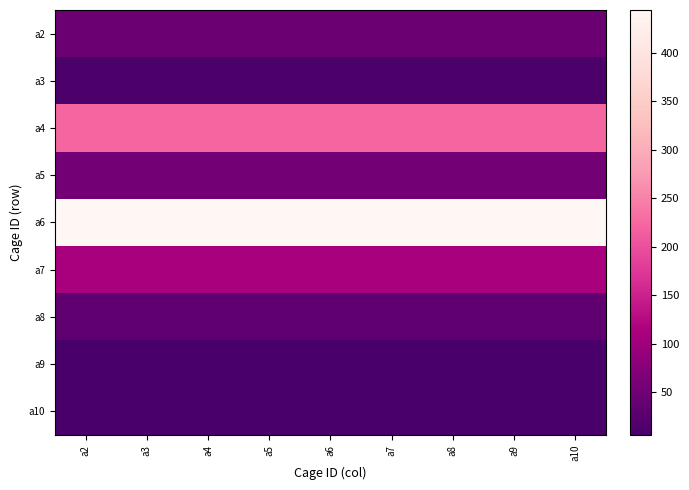

Reading left to right, what are all the values shown in this chart?

a2: a2=44	a3=44	a4=44	a5=44	a6=44	a7=44	a8=44	a9=44	a10=44
a3: a2=11	a3=11	a4=11	a5=11	a6=11	a7=11	a8=11	a9=11	a10=11
a4: a2=222	a3=222	a4=222	a5=222	a6=222	a7=222	a8=222	a9=222	a10=222
a5: a2=55	a3=55	a4=55	a5=55	a6=55	a7=55	a8=55	a9=55	a10=55
a6: a2=444	a3=444	a4=444	a5=444	a6=444	a7=444	a8=444	a9=444	a10=444
a7: a2=111	a3=111	a4=111	a5=111	a6=111	a7=111	a8=111	a9=111	a10=111
a8: a2=33	a3=33	a4=33	a5=33	a6=33	a7=33	a8=33	a9=33	a10=33
a9: a2=6	a3=6	a4=6	a5=6	a6=6	a7=6	a8=6	a9=6	a10=6
a10: a2=9	a3=9	a4=9	a5=9	a6=9	a7=9	a8=9	a9=9	a10=9